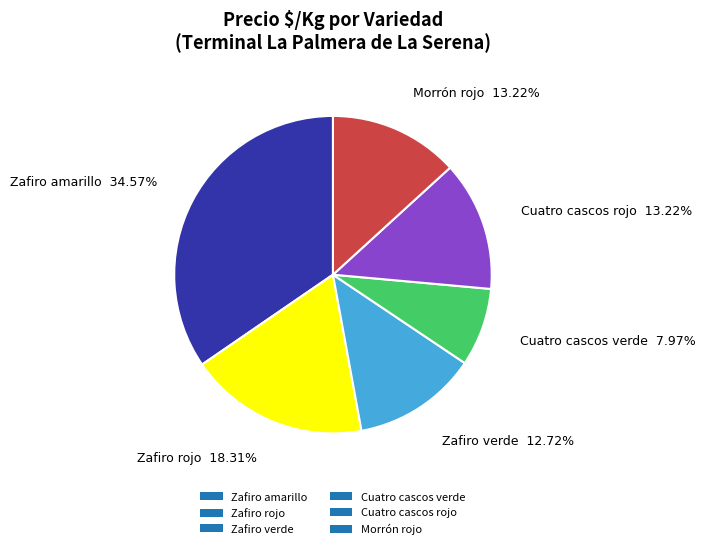

Is Zafiro amarillo the majority of the pie?

No